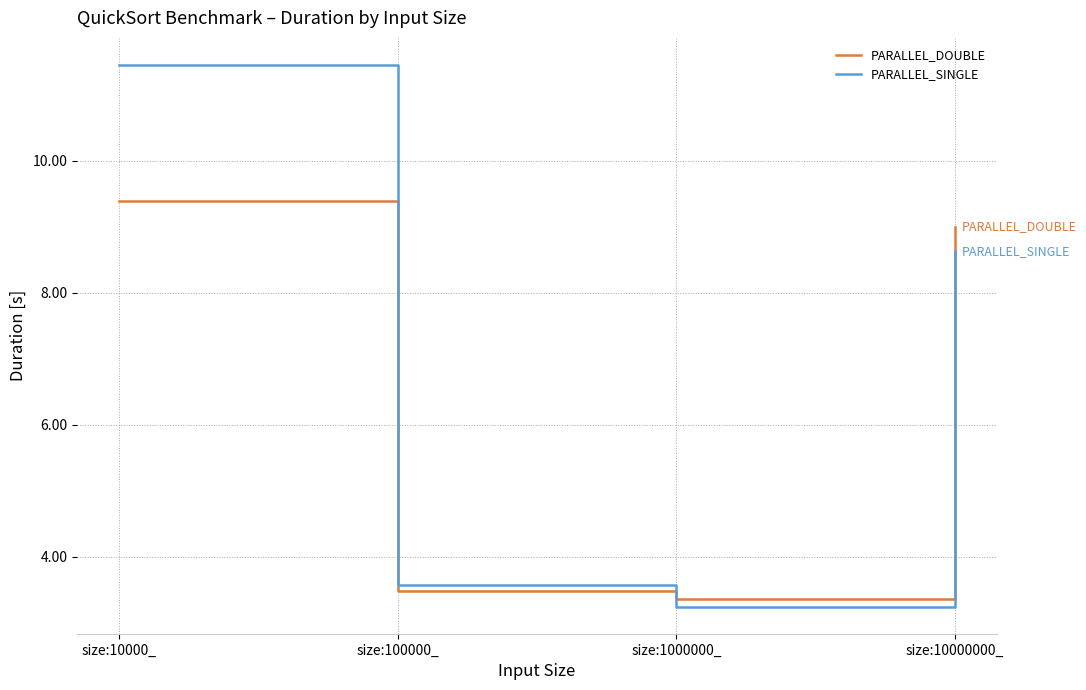

Is it true that PARALLEL_DOUBLE equals 3.5 at size:100000_?

True